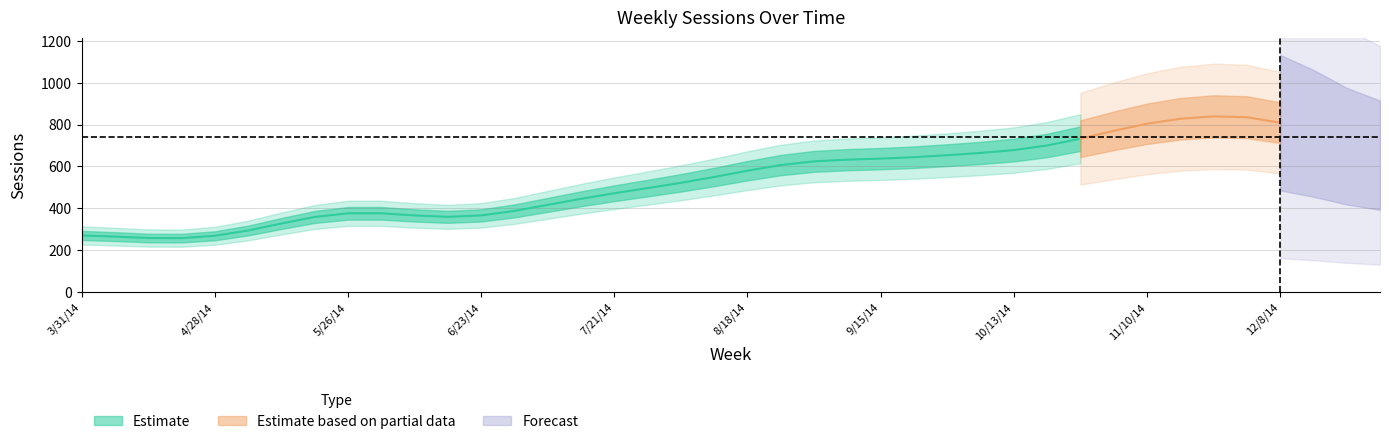

What is the label of the 11th point from the left?

6/9/14 - 6/15/14